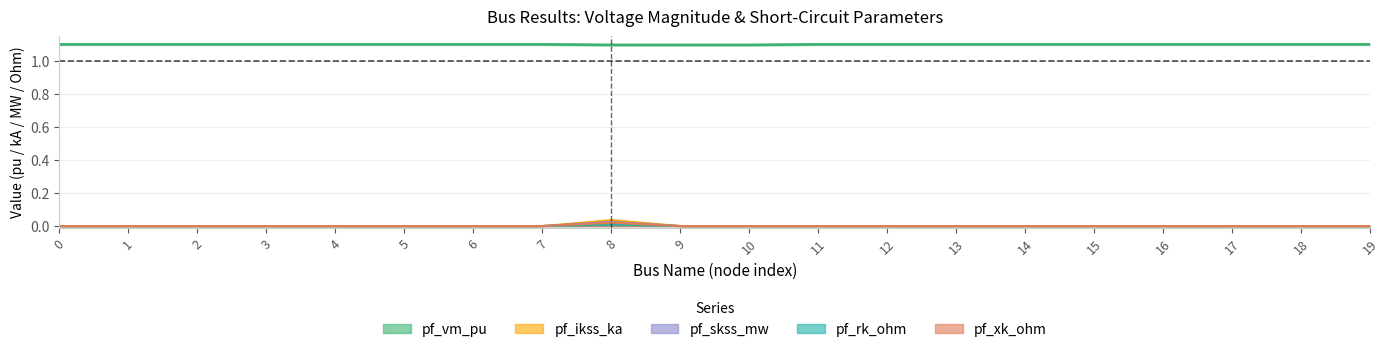

At which category is the sum across all series the highest?

8